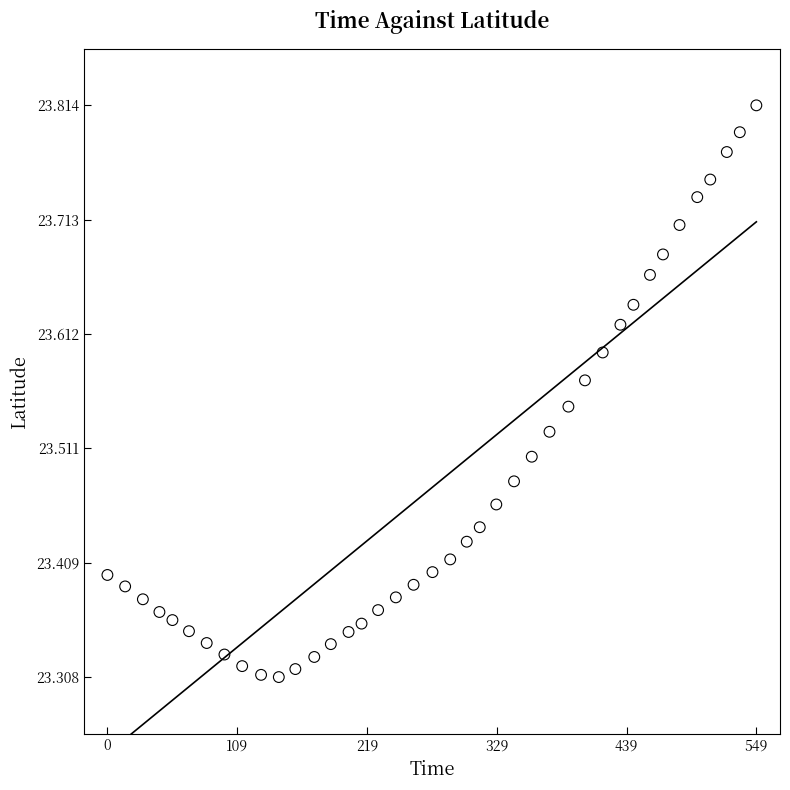

What is the range of Y values (max minus min)?

0.5